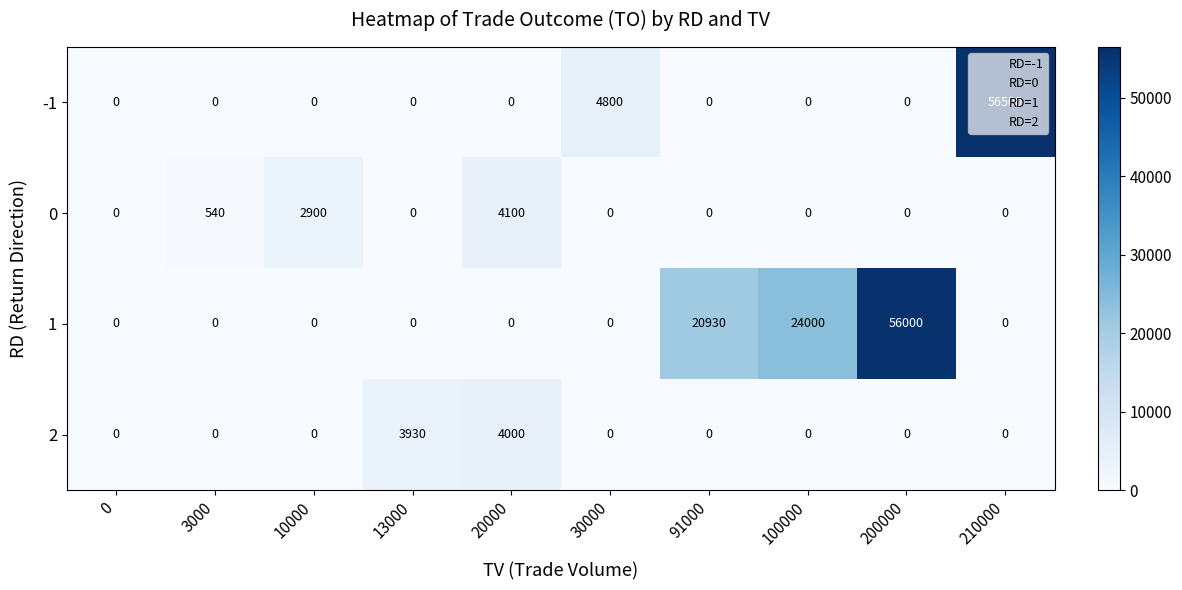

What is the spread (max minus min) of values at 100000?

24000